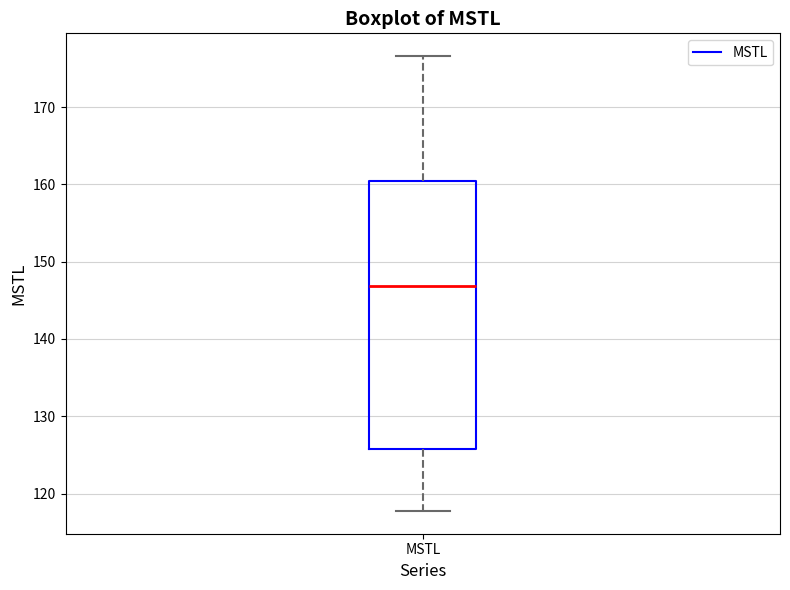

Where is the lower edge of the box for MSTL on the y-axis? The values are not printed on the chart, so give them approximately, as read against the axis.

126